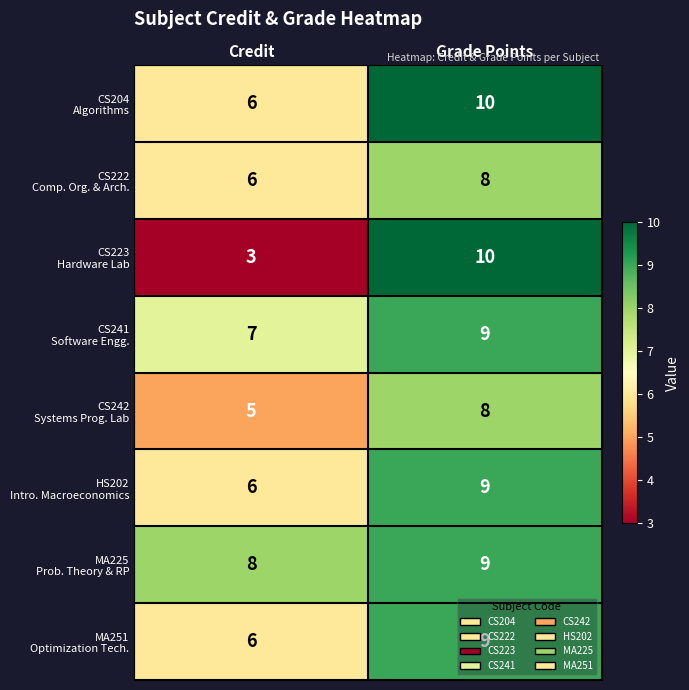

Which label corresponds to the smallest value in the chart?

Credit